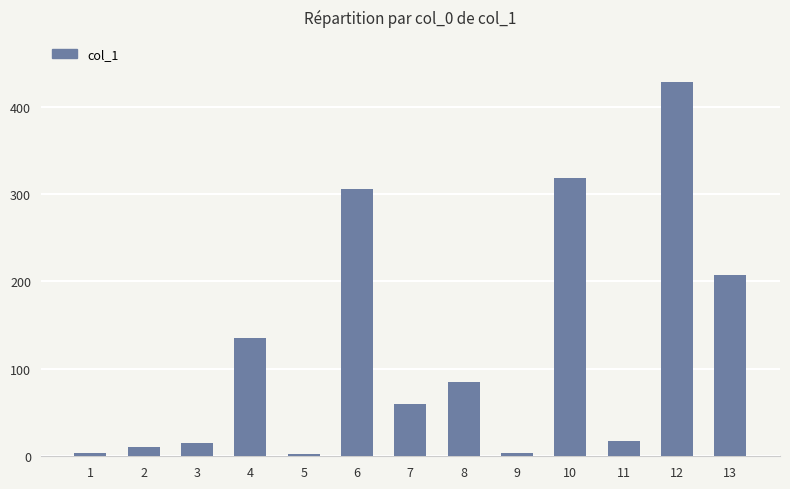

Count the number of data series in this chart.

1